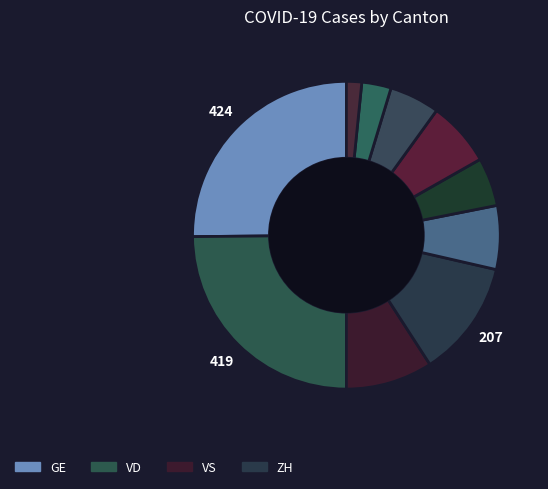

How many slices are in this pie chart?

10